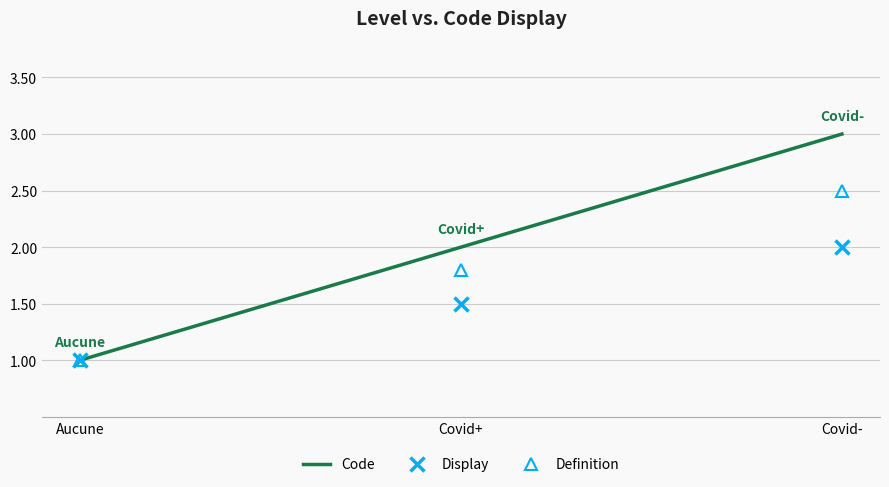

What value does the Display series have at Aucune?

1.0